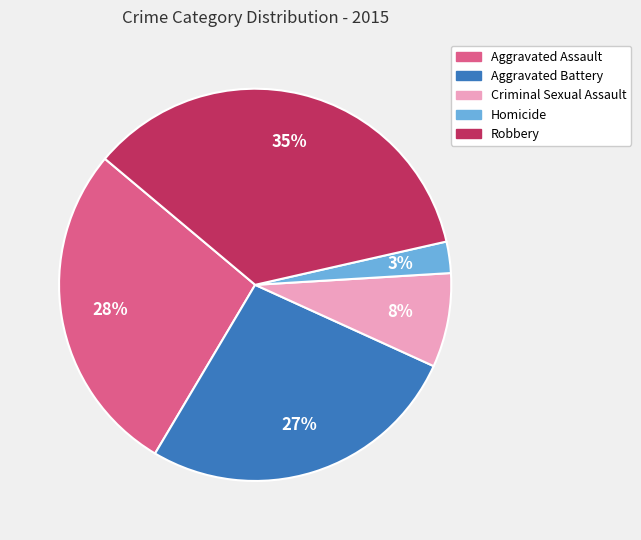

To the nearest percent, what is the difference between the Aggravated Assault and Criminal Sexual Assault slice percentages?

20%